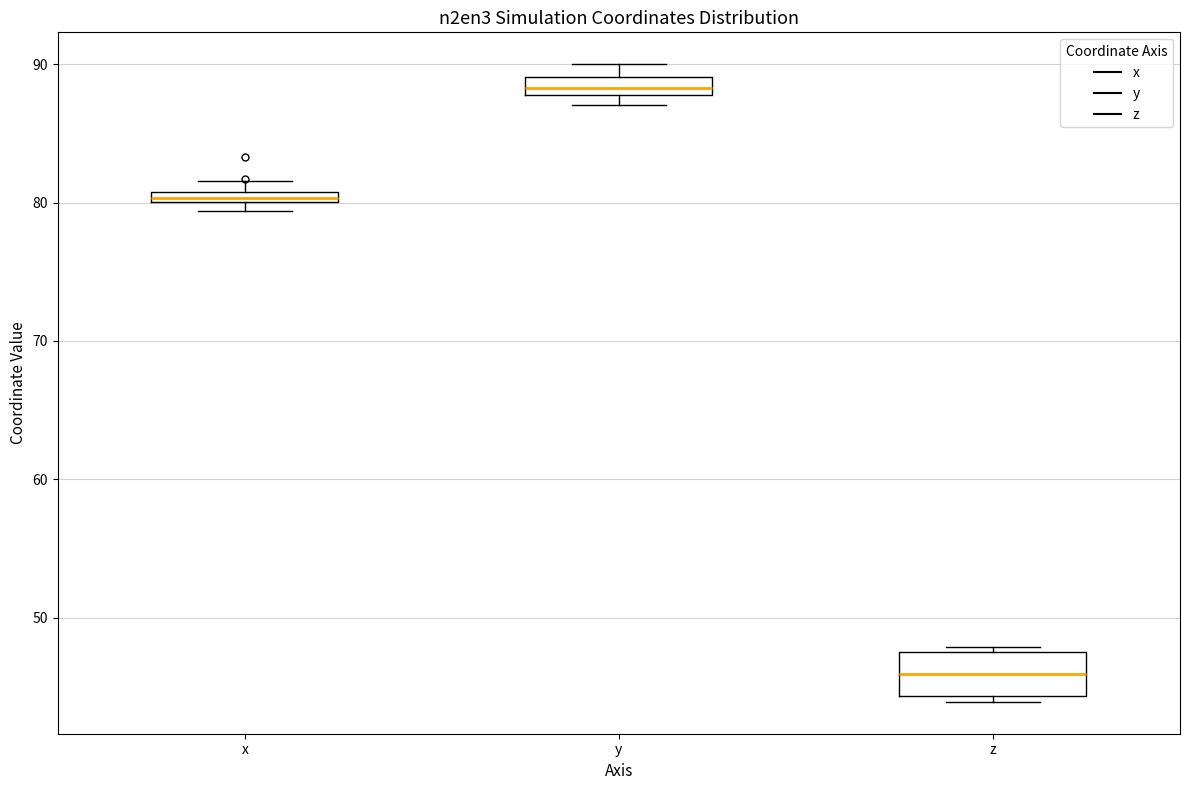

Where is the lower edge of the box for x on the y-axis? The values are not printed on the chart, so give them approximately, as read against the axis.

80